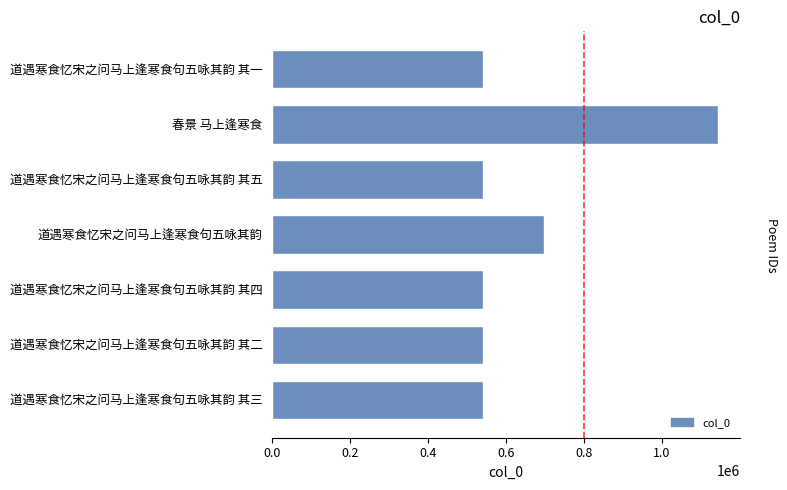

What is the change in value from 道遇寒食忆宋之问马上逢寒食句五咏其韵 其五 to 道遇寒食忆宋之问马上逢寒食句五咏其韵?

+156921